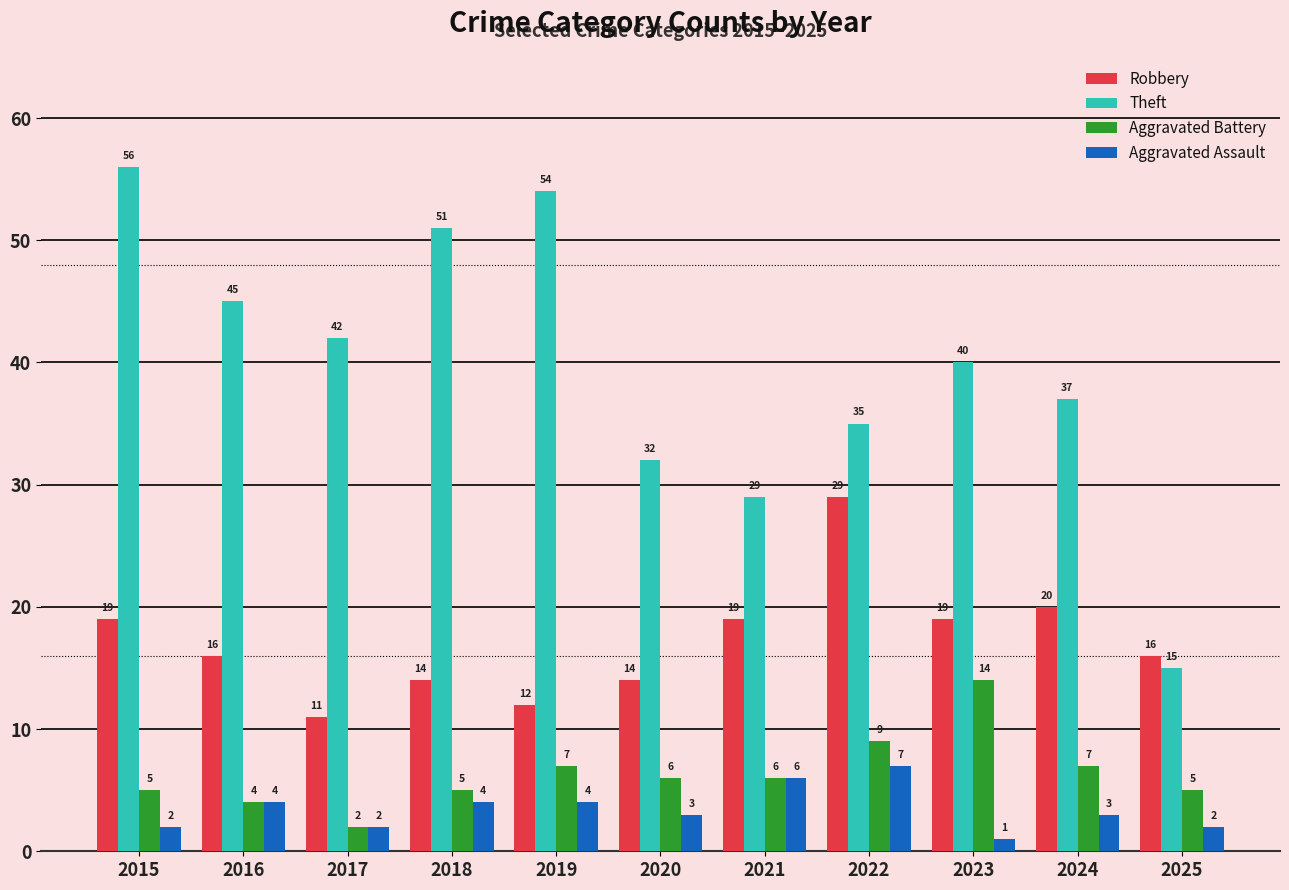

Reading left to right, extract all data points from this chart.

Robbery: 2015=19	2016=16	2017=11	2018=14	2019=12	2020=14	2021=19	2022=29	2023=19	2024=20	2025=16
Theft: 2015=56	2016=45	2017=42	2018=51	2019=54	2020=32	2021=29	2022=35	2023=40	2024=37	2025=15
Aggravated Battery: 2015=5	2016=4	2017=2	2018=5	2019=7	2020=6	2021=6	2022=9	2023=14	2024=7	2025=5
Aggravated Assault: 2015=2	2016=4	2017=2	2018=4	2019=4	2020=3	2021=6	2022=7	2023=1	2024=3	2025=2